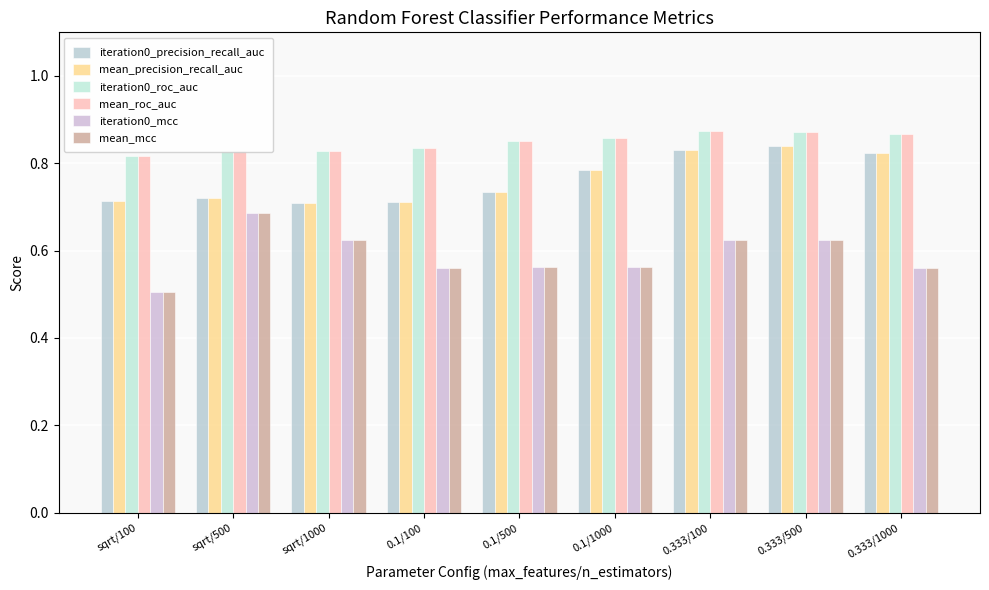

At how many categories does at least one series exceed 0?

9